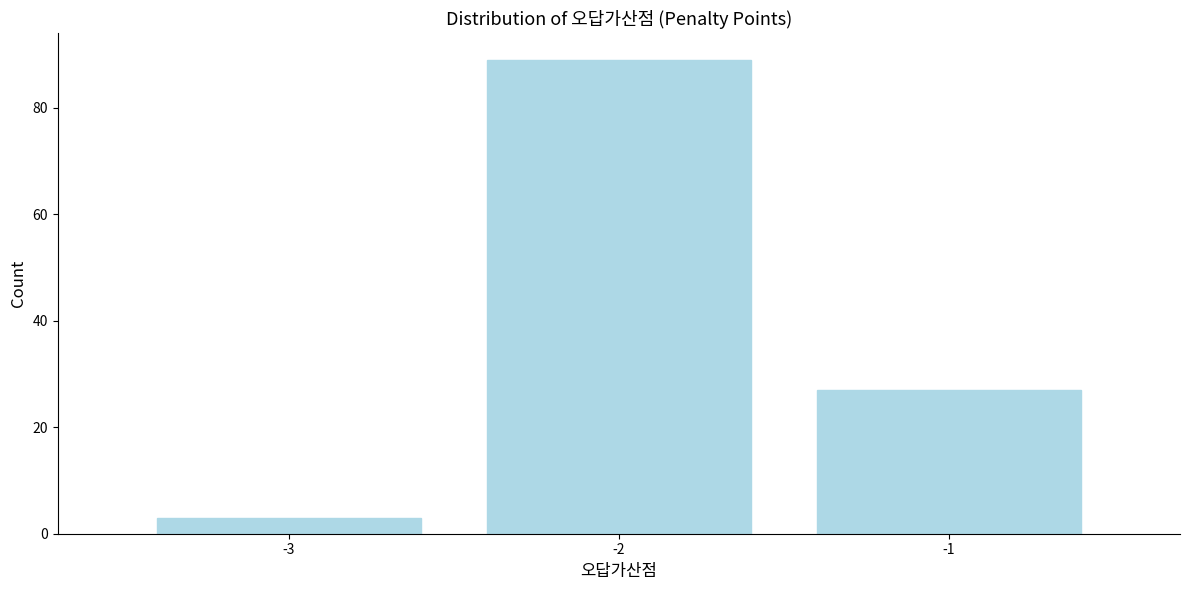

Reading left to right, list all the values displayed in this chart.

3	89	27